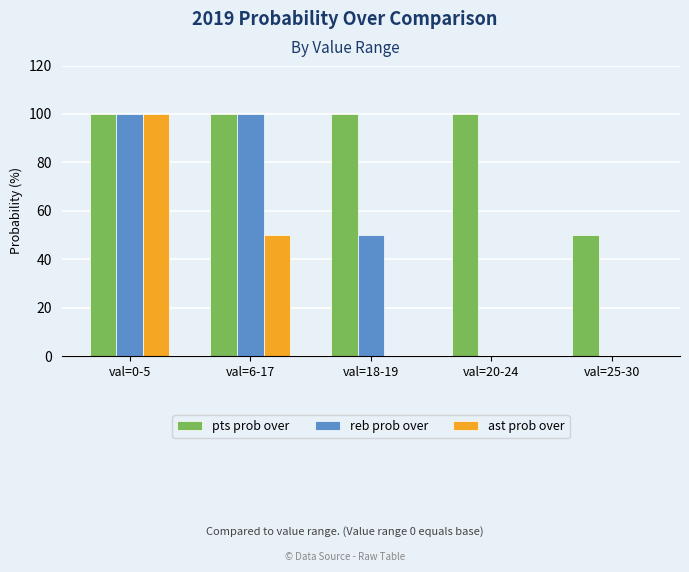

How many groups of bars are there?

5